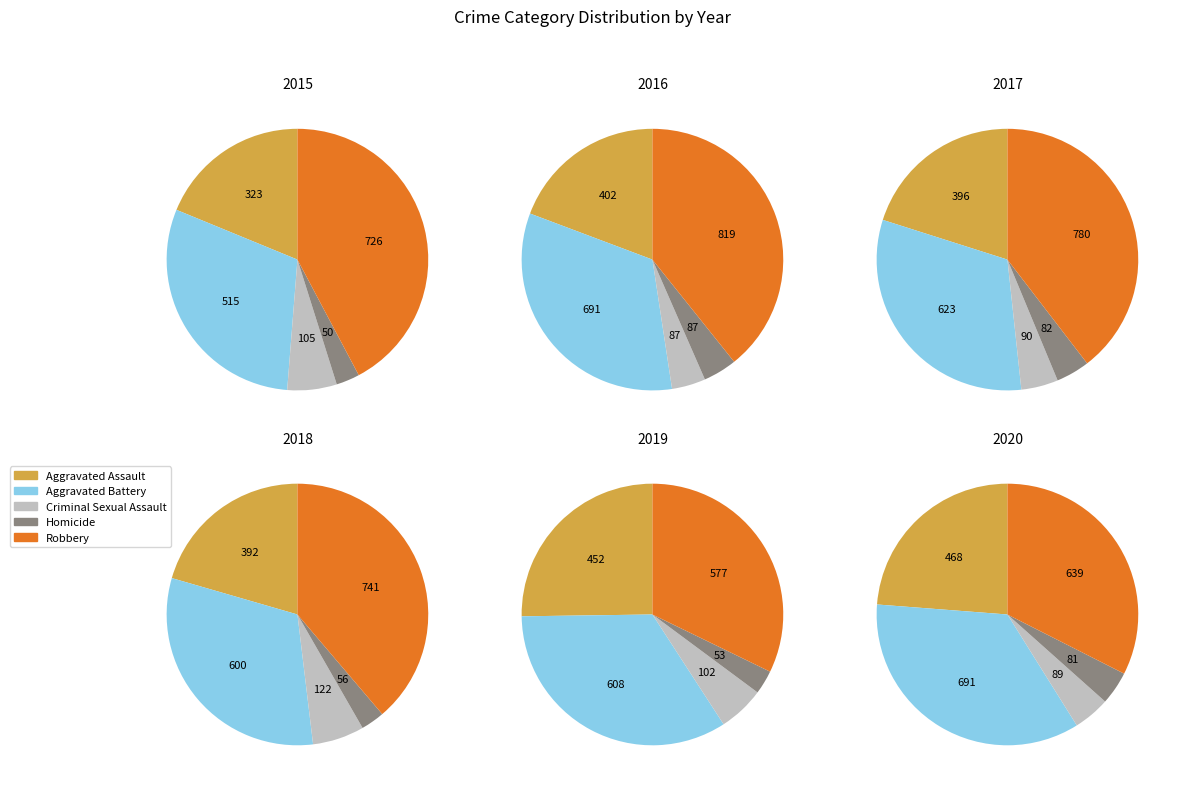

What is the difference between the highest and lowest values at Robbery?

242